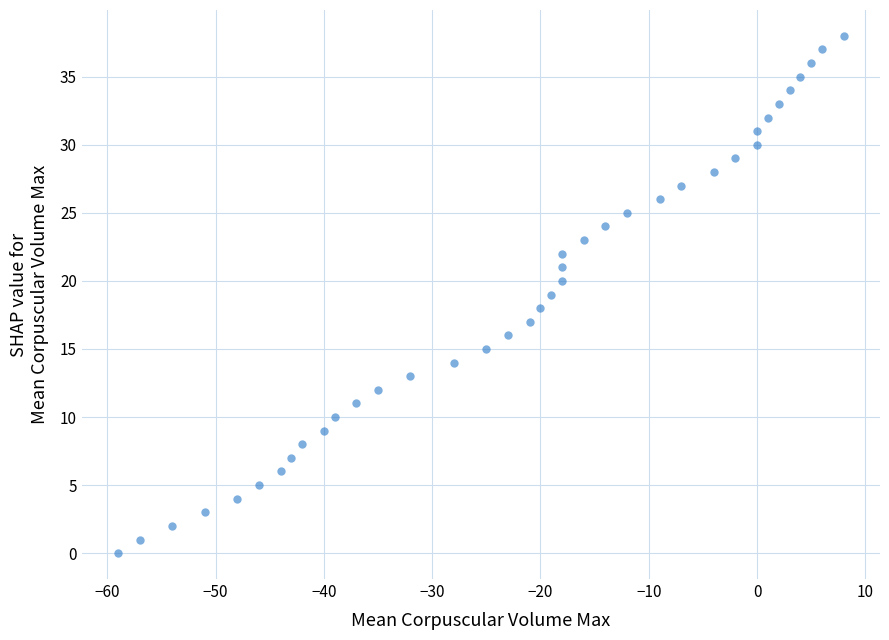

What is the range of Y values (max minus min)?

38